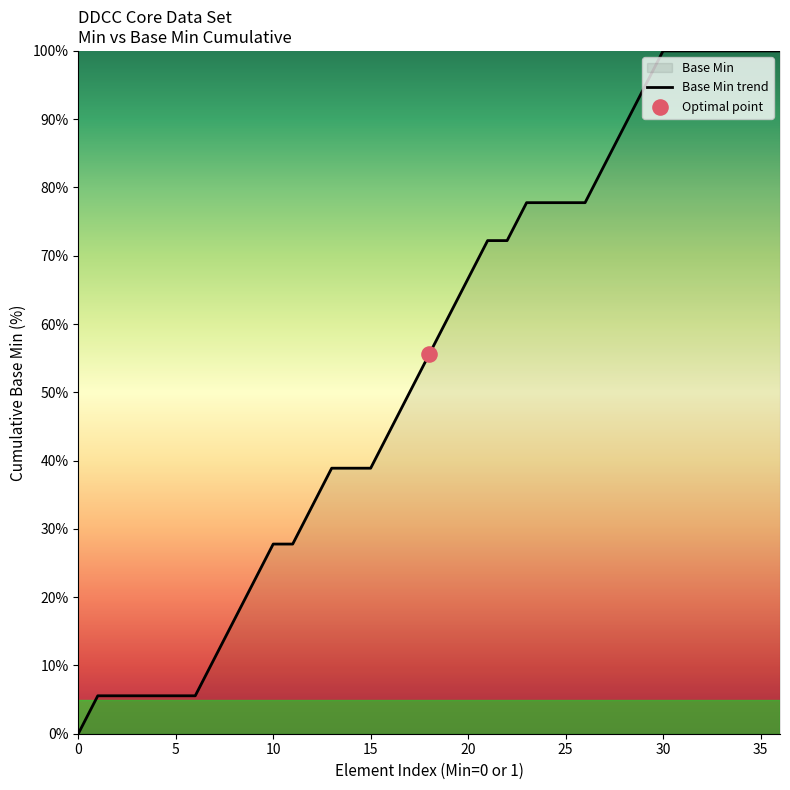

What is the maximum value shown in the chart?

100.0